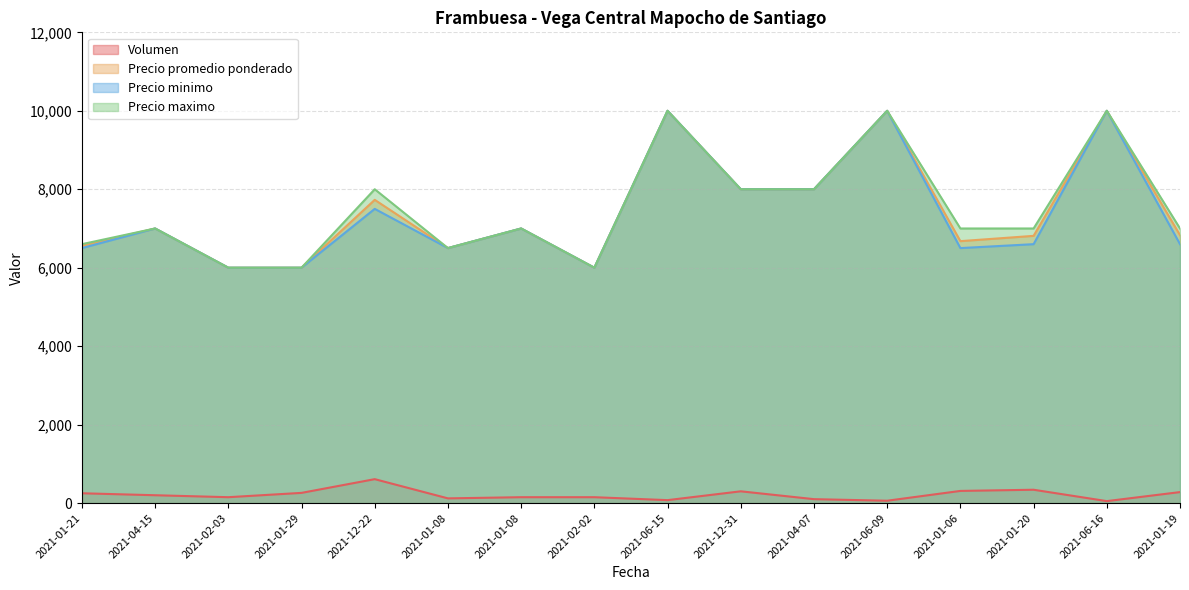

What is the value of the Precio maximo point at the 5th from the left?

8000